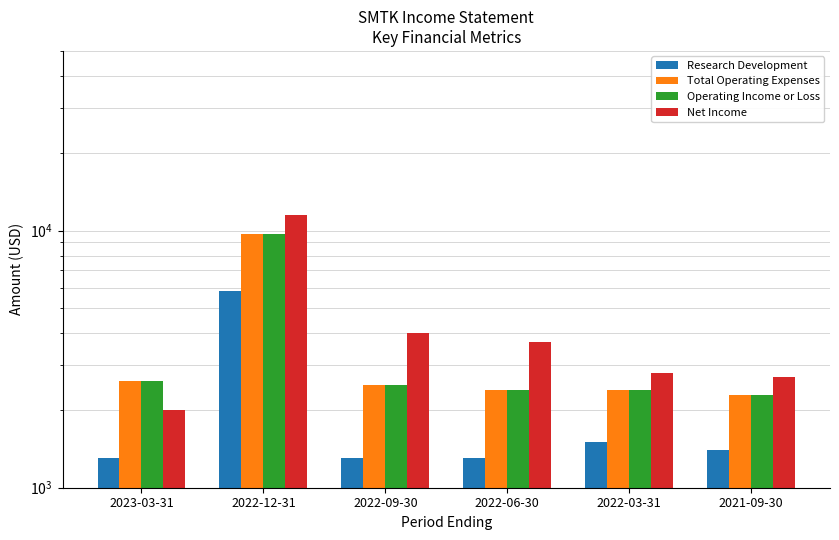

What is the approximate value of Total Operating Expenses at 2022-06-30, to the nearest 50?

2400